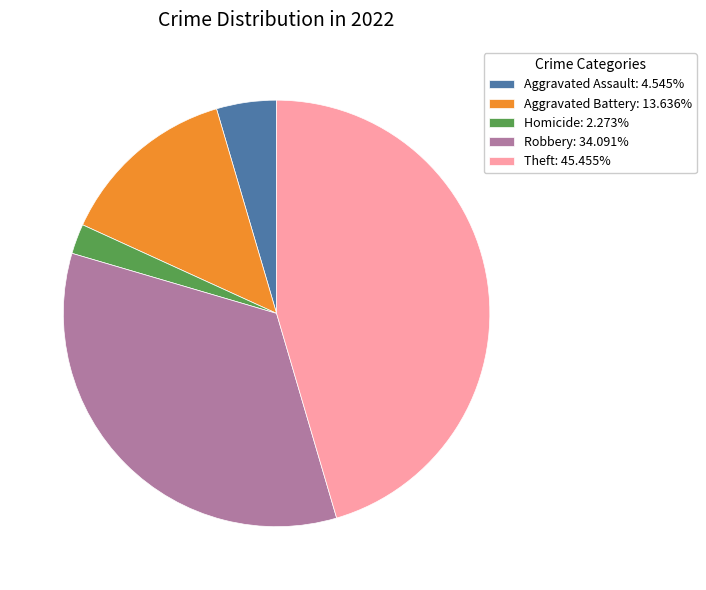

How many segments does this pie chart have?

5